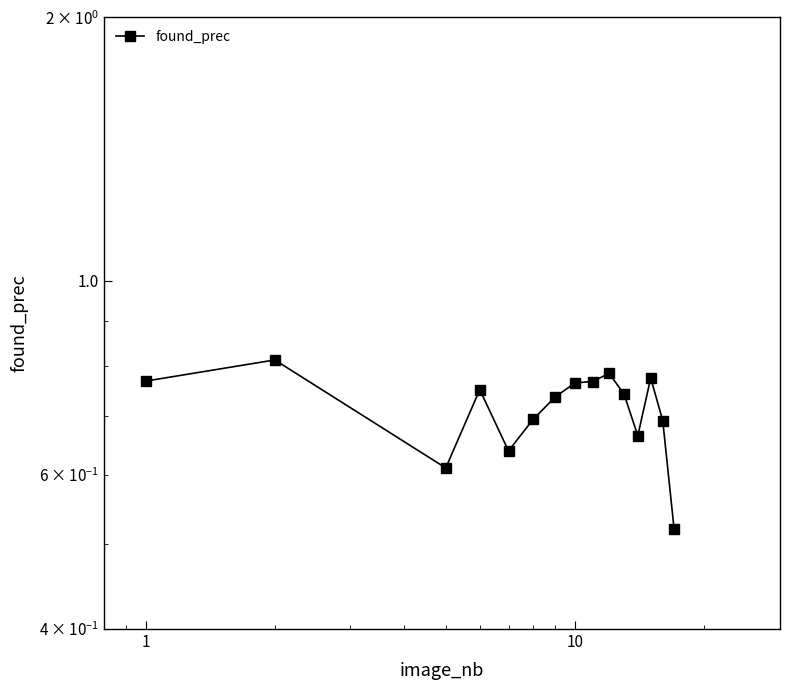

What is the value of the 5th point from the left?

0.6